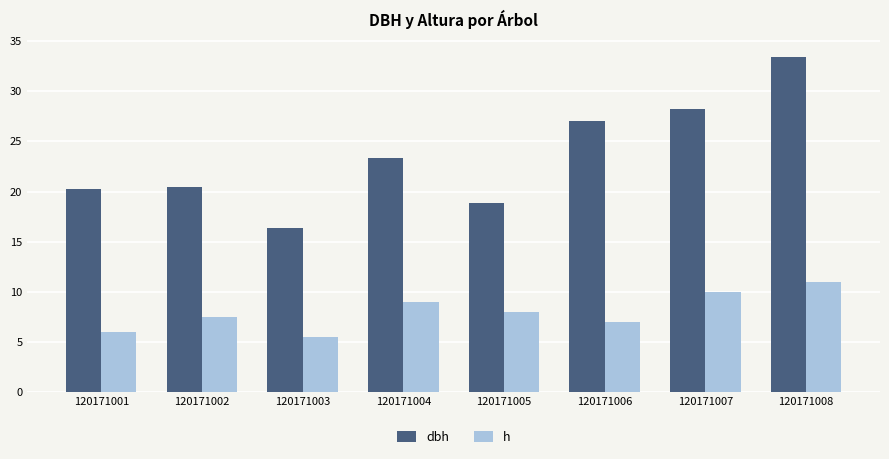

What is the average value of the dbh series?

23.5